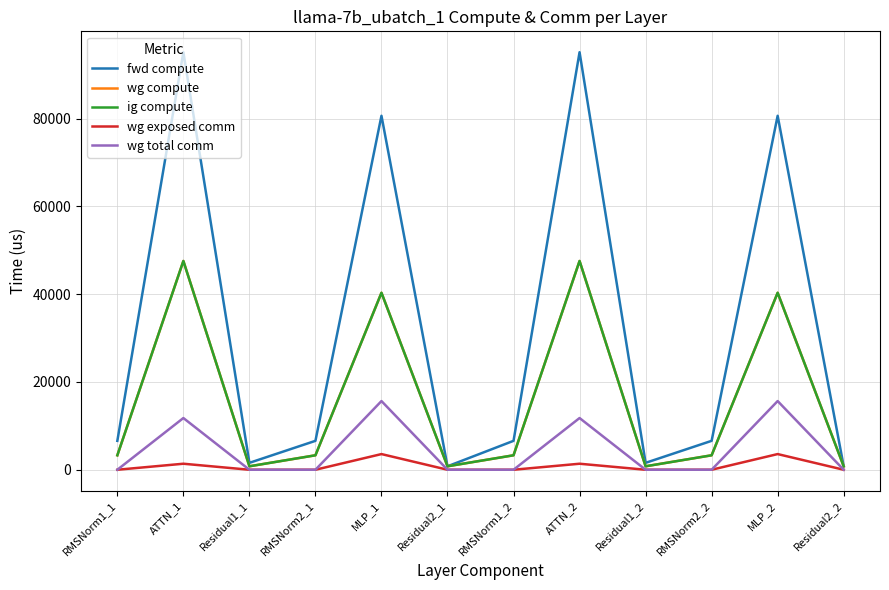

How many lines are shown in the chart?

5